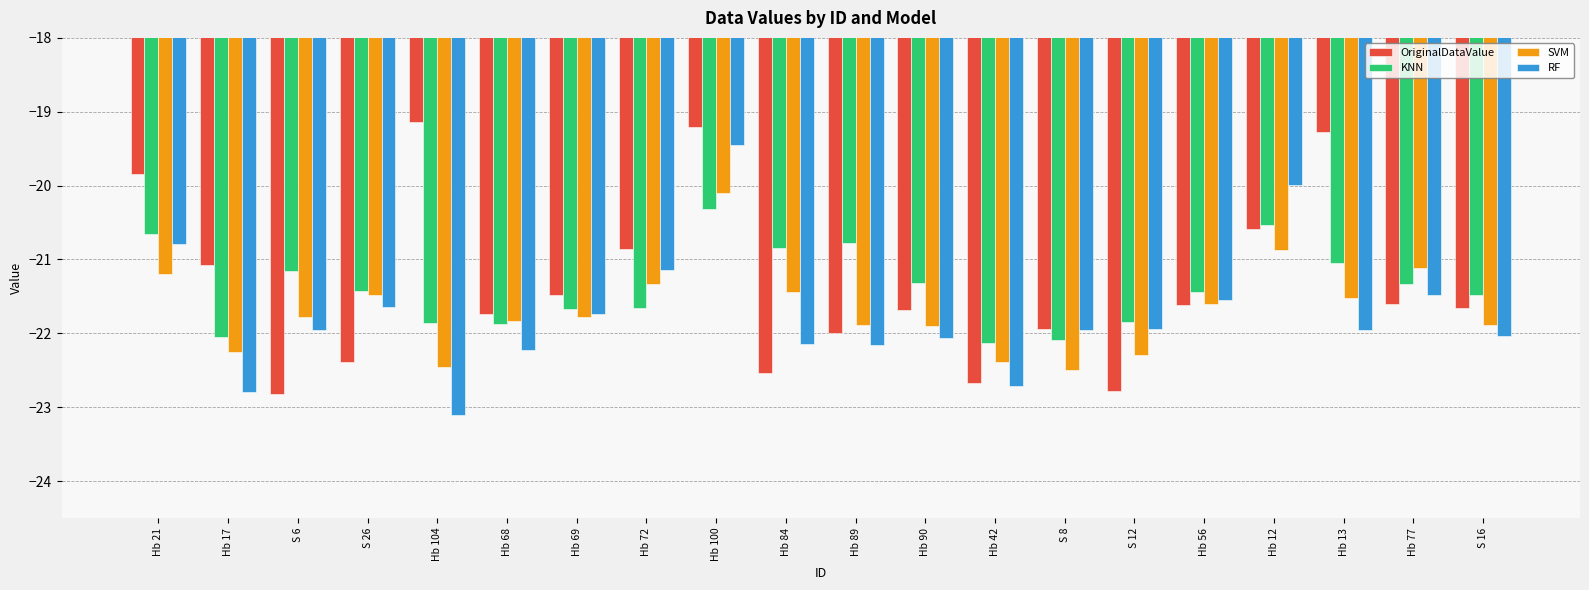

What is the total value across all series at Hb 84?

-87.0